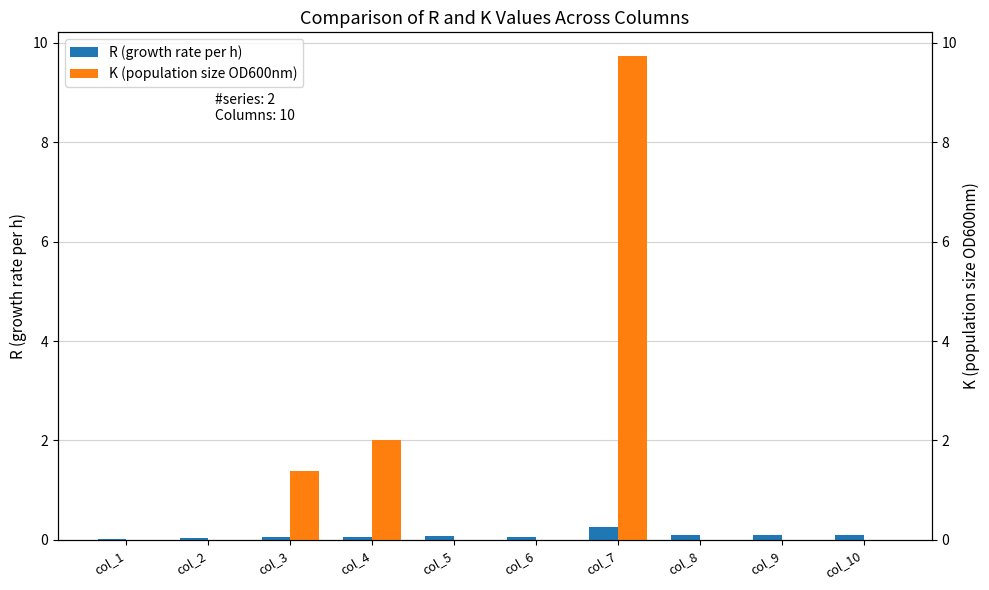

At which label is R (growth rate per h) closest to 0?

col_1